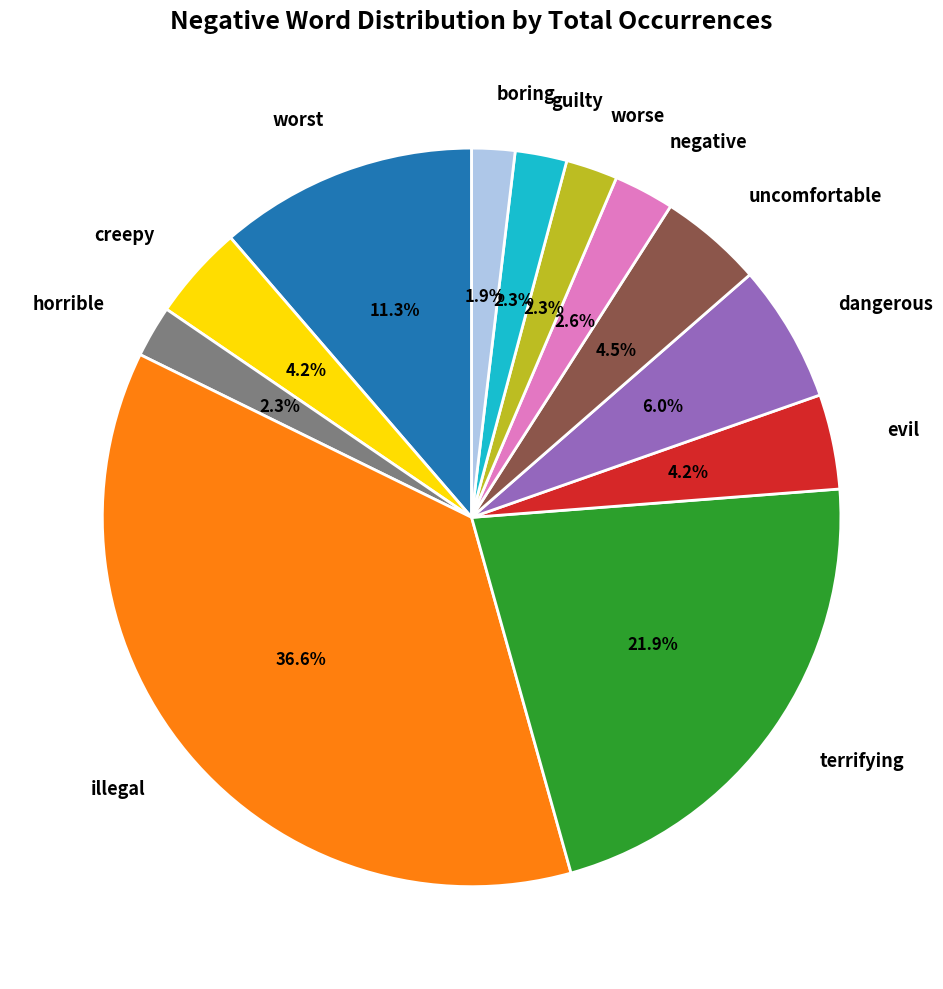

Combined, do uncomfortable and guilty account for over 50%?

No